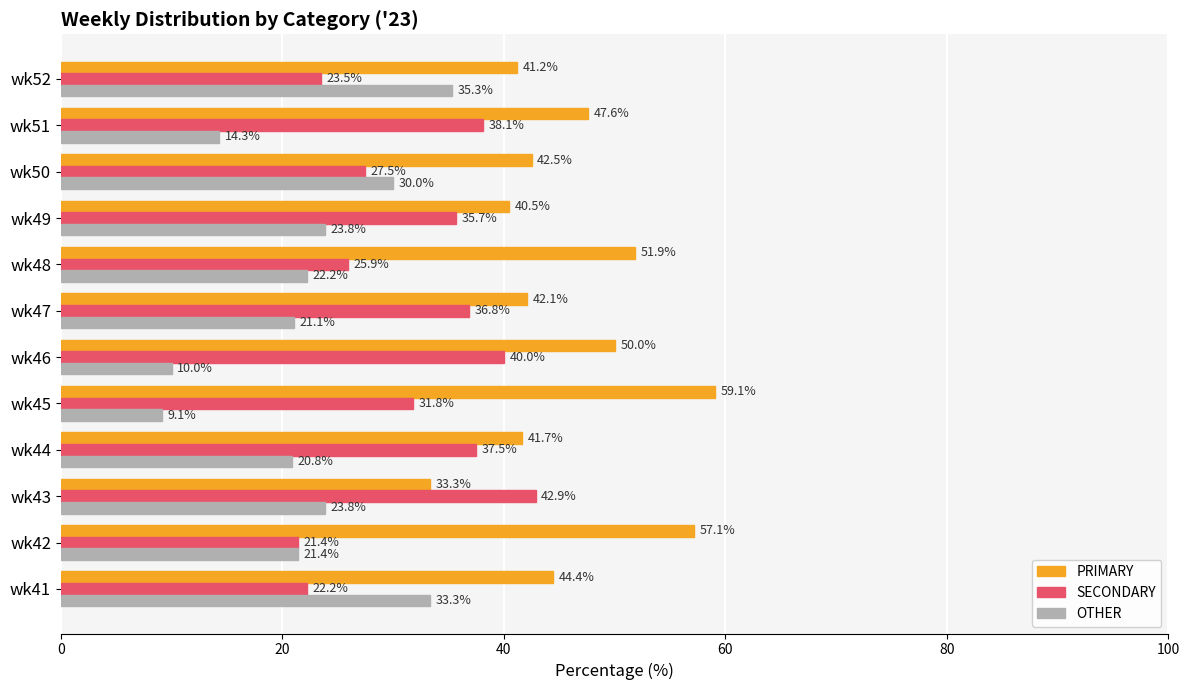

The PRIMARY series shows 19.4 at wk49. True or false?

False